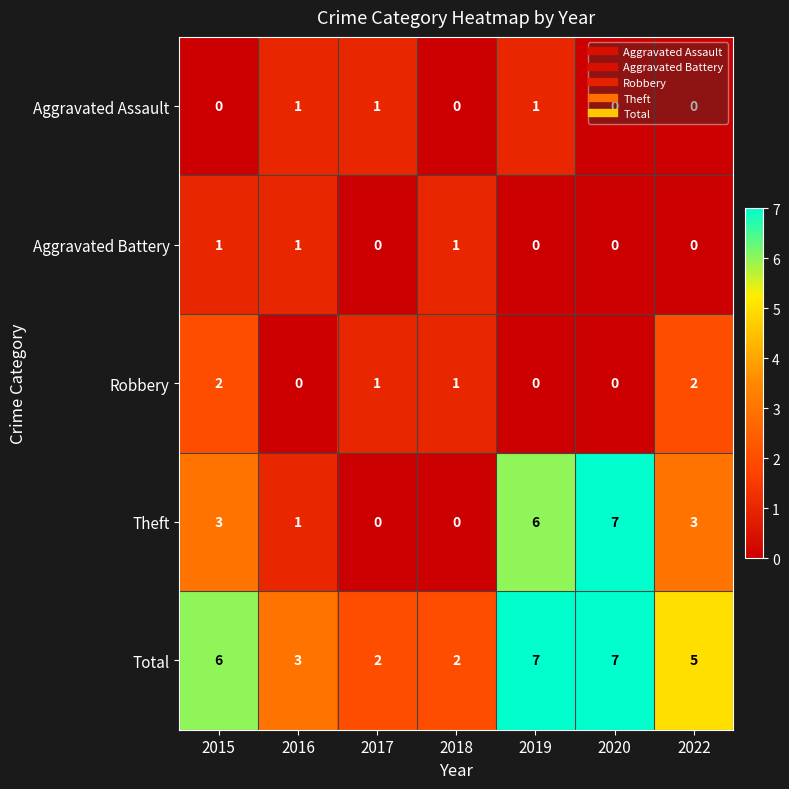

How many data points in Total are less than 5?

3